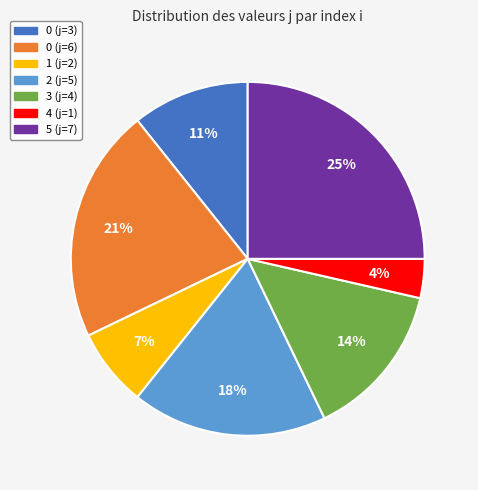

Which has a higher value, 2 (j=5) or 1 (j=2)?

2 (j=5)